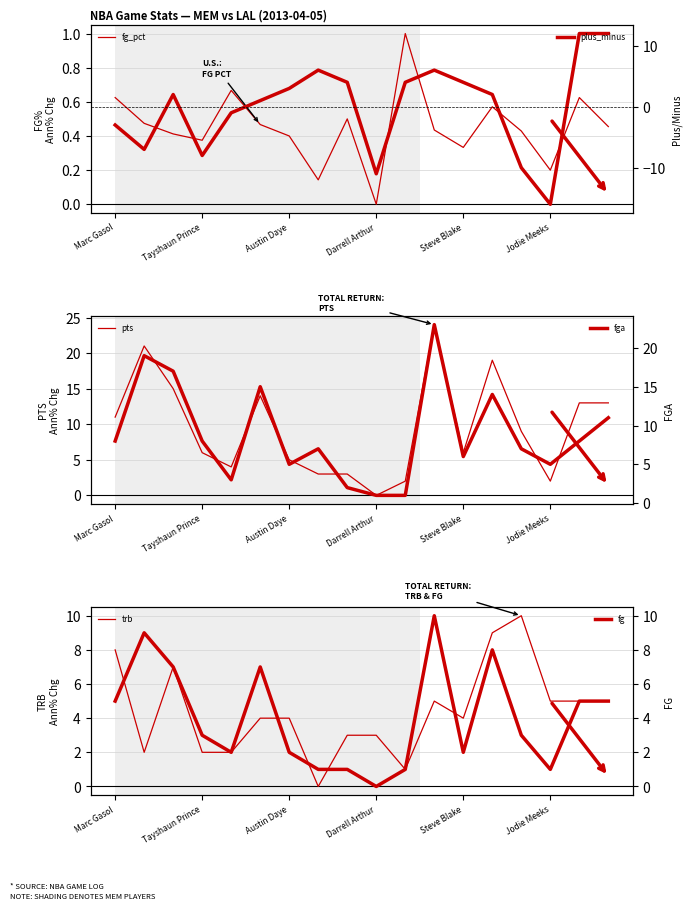

Is this an area chart (filled region under the line)?

No